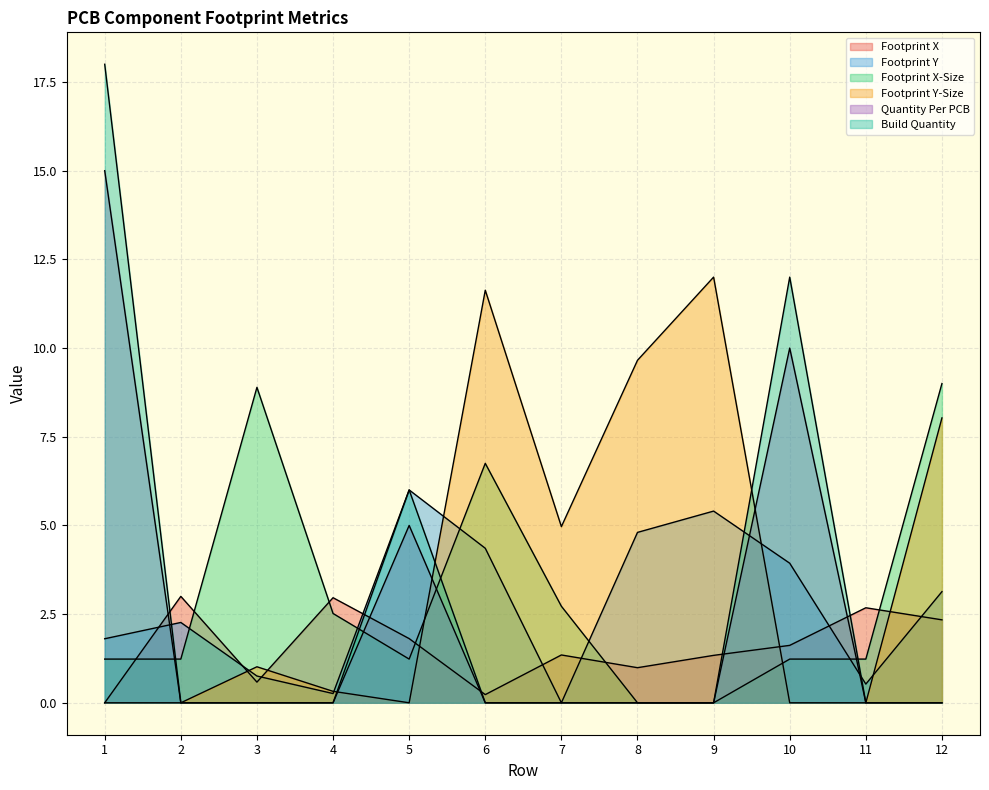

Which series changed the most between 3 and 8?

Footprint X-Size